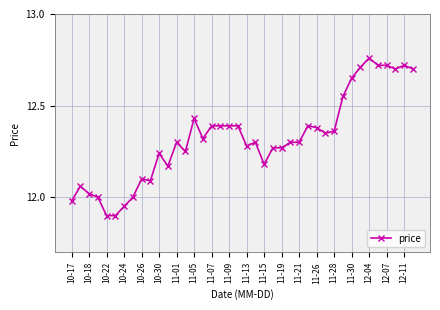

What is the difference between the maximum and minimum values?

0.9